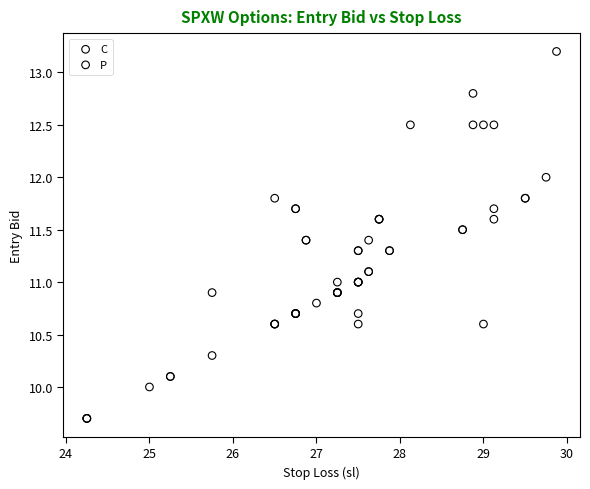

Which series has the widest spread of Y values?

P